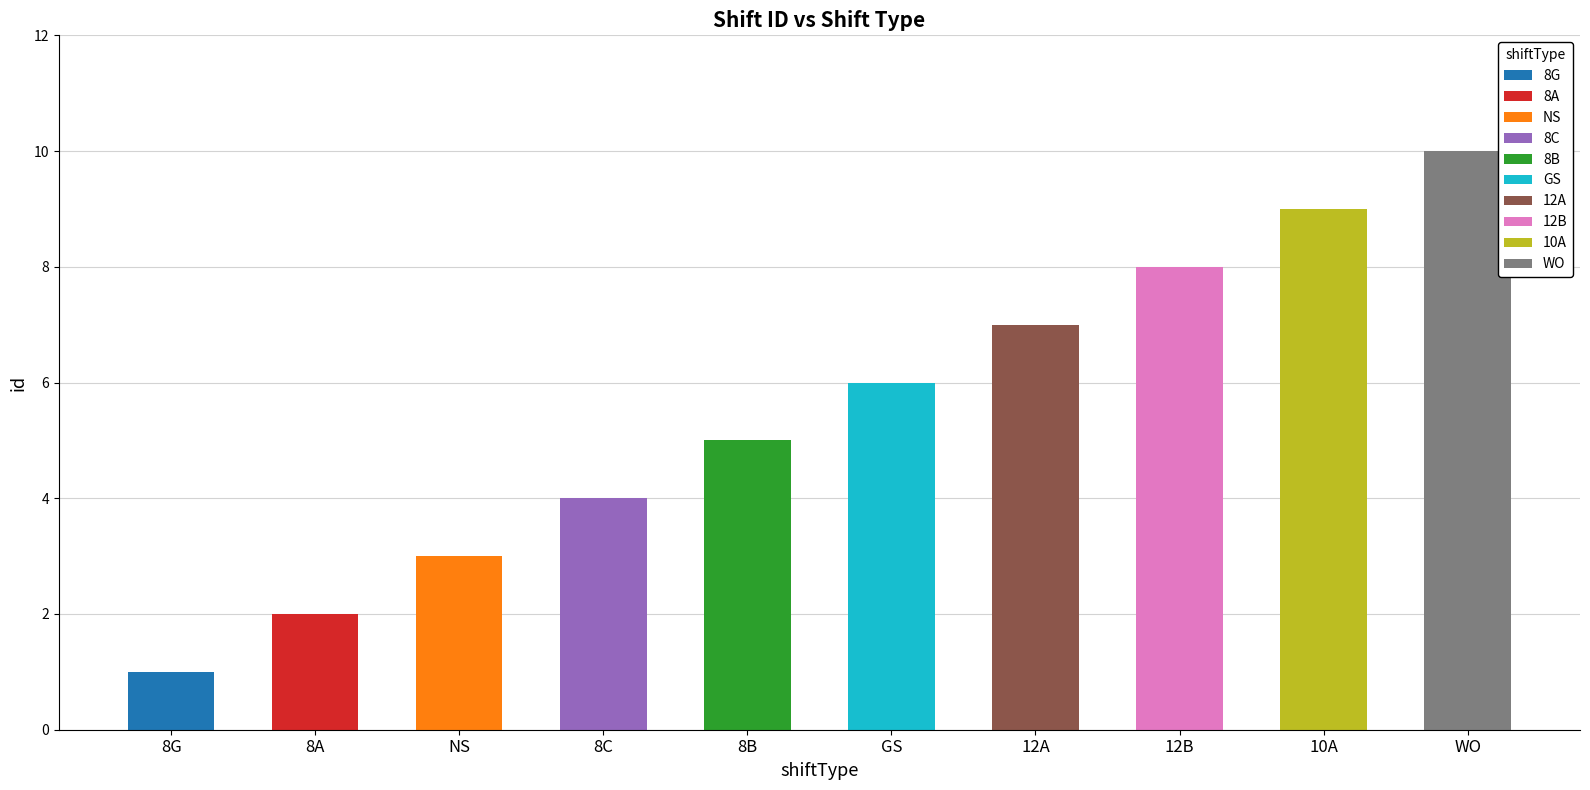

Reading left to right, what are all the values shown in this chart?

8G=1	8A=2	NS=3	8C=4	8B=5	GS=6	12A=7	12B=8	10A=9	WO=10